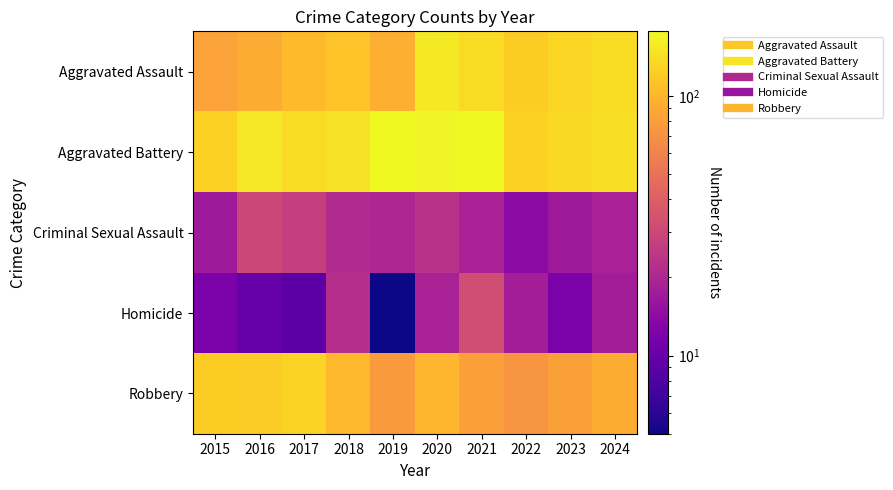

Rank the series by their maximum value, from lowest to highest.

Criminal Sexual Assault, Homicide, Robbery, Aggravated Assault, Aggravated Battery